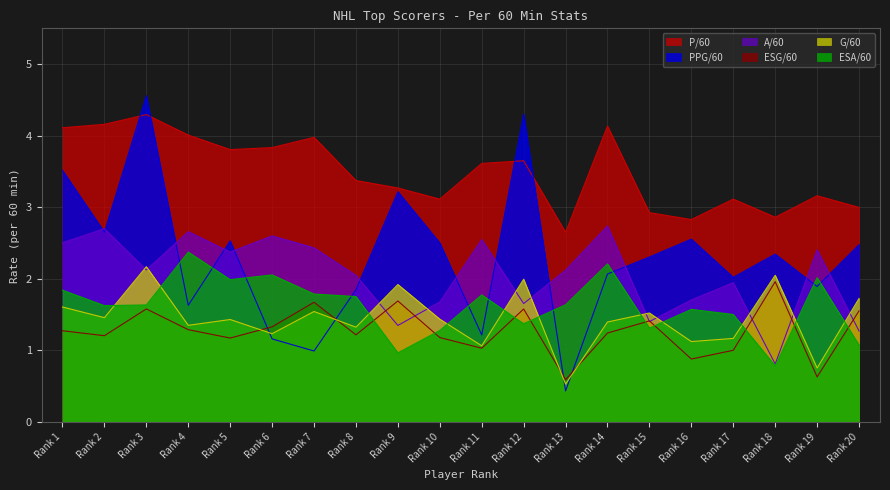

Rank the series at Rank 6 from highest to lowest value.

P/60, A/60, ESA/60, ESG/60, G/60, PPG/60